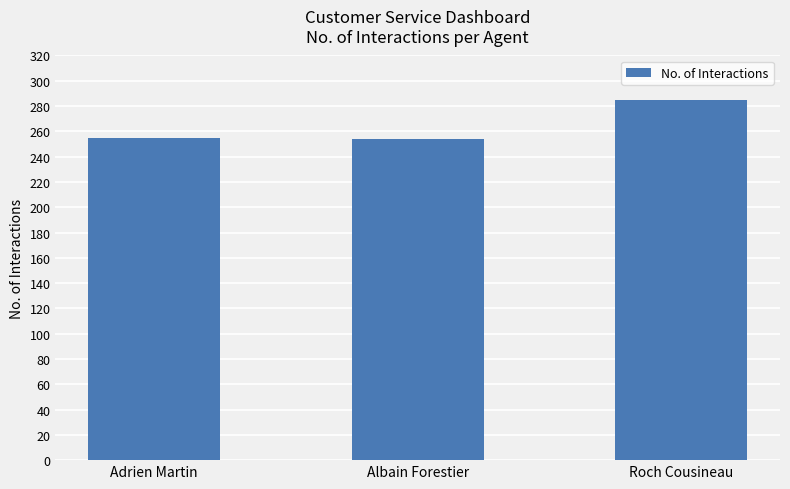

What is the value of the 3rd bar from the left?

285